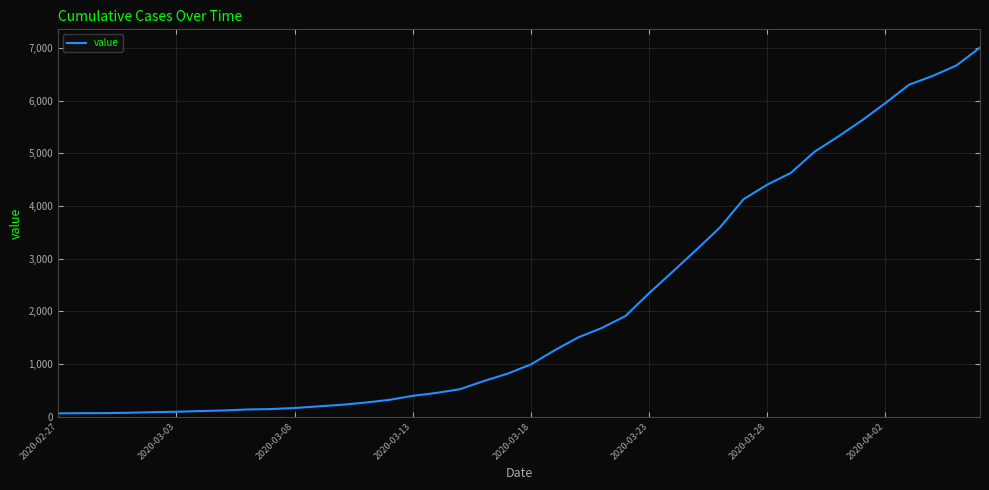

Is this an area chart (filled region under the line)?

No